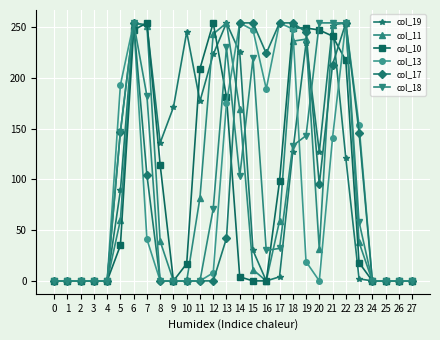

The col_17 series shows 162 at 6. True or false?

False